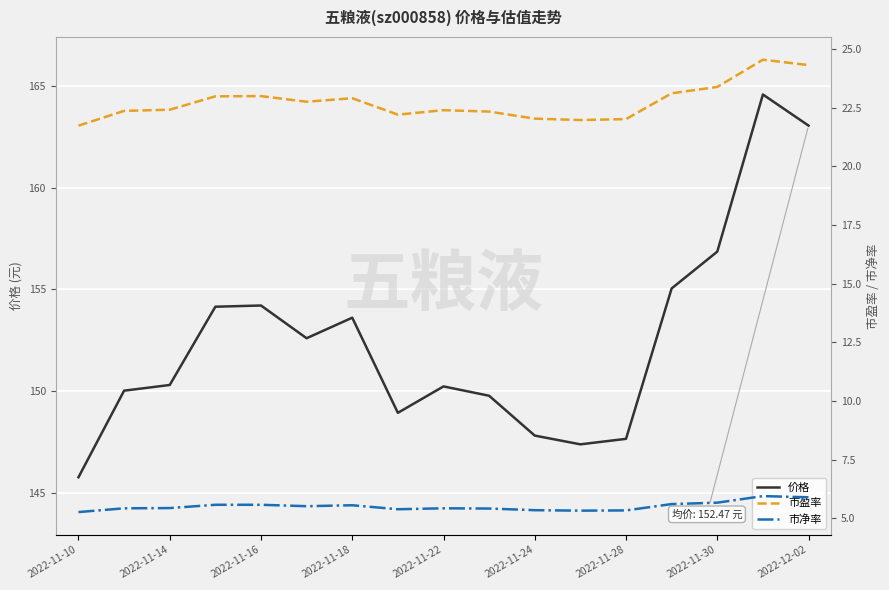

True or false: 市盈率 and 市净率 intersect in this chart.

False